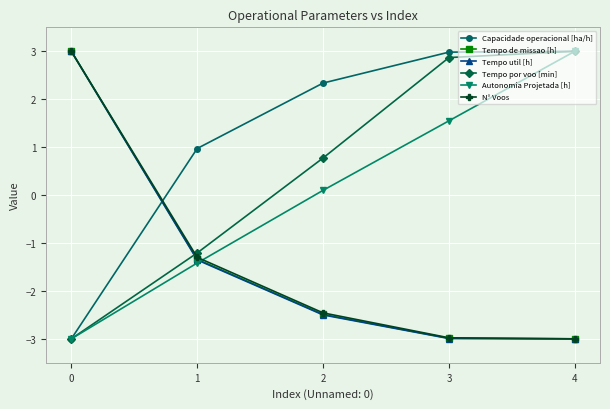

How many data points does each series have?

5